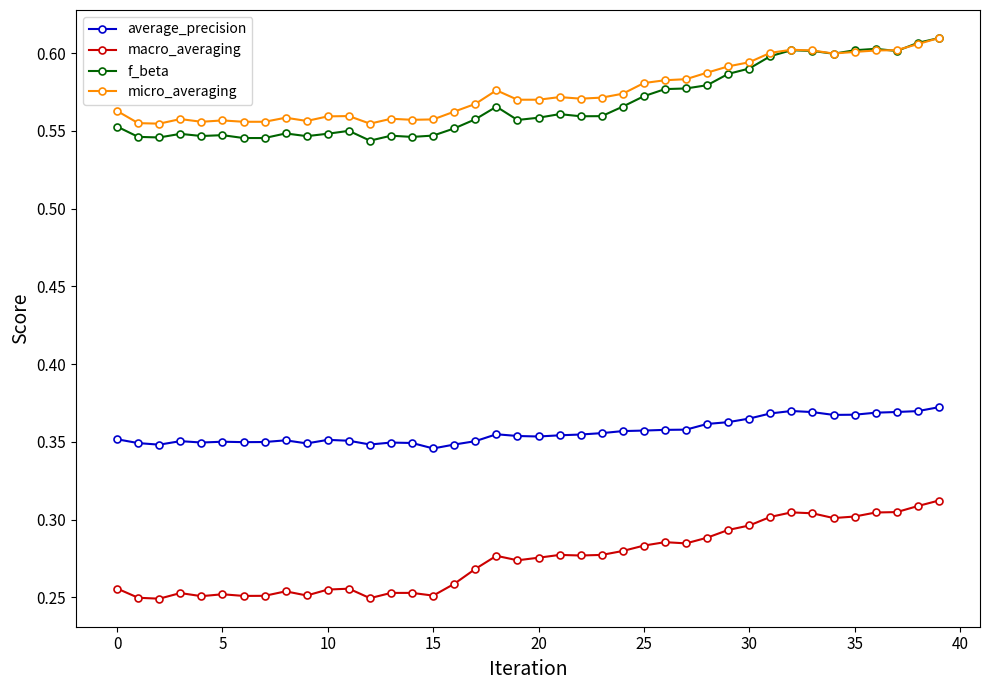

Which series has the widest spread of values?

f_beta